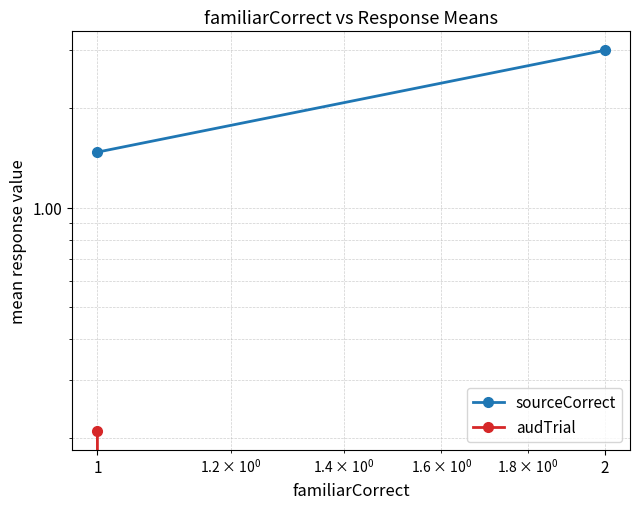

Which series has the widest spread of values?

sourceCorrect